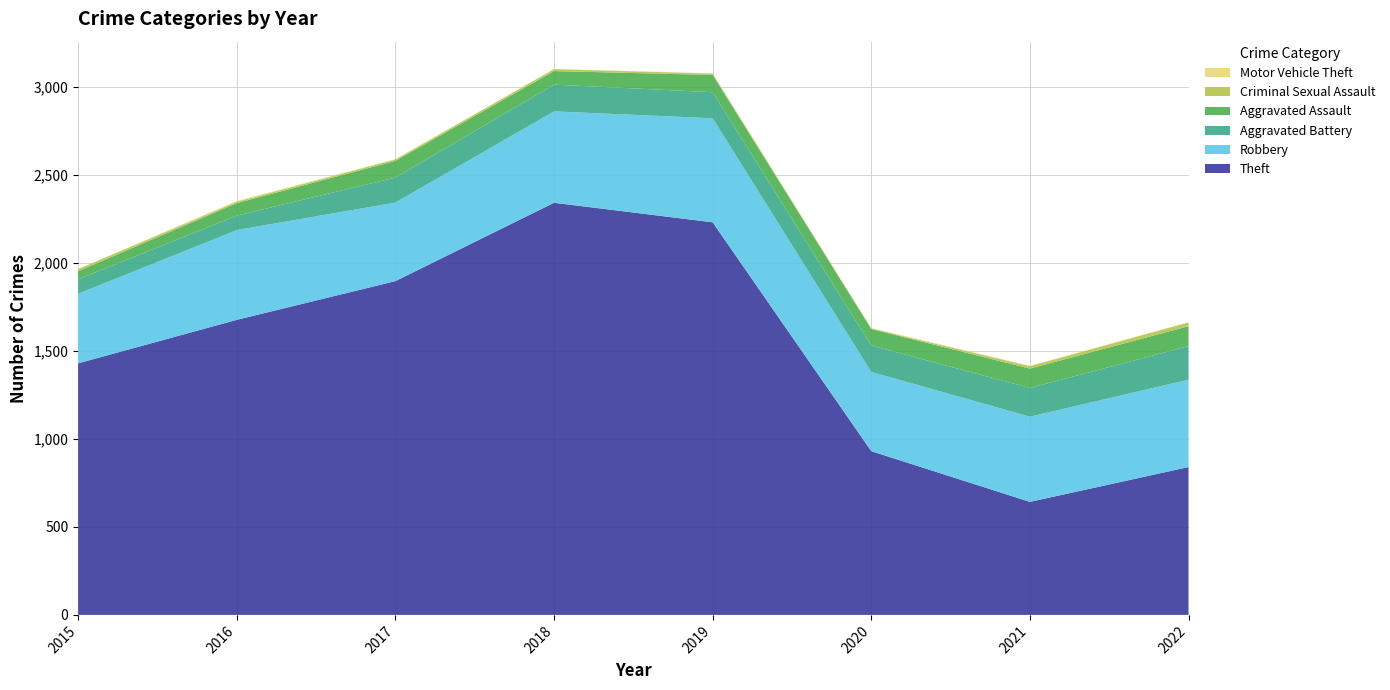

Reading left to right, what are all the values shown in this chart?

Theft: 1429	1676	1896	2341	2230	930	642	840
Robbery: 395	510	446	519	591	450	484	496
Aggravated Battery: 82	82	142	152	148	150	163	191
Aggravated Assault: 46	71	95	77	98	94	110	113
Criminal Sexual Assault: 12	8	8	11	8	3	14	21
Motor Vehicle Theft: 1	4	2	1	1	3	2	2